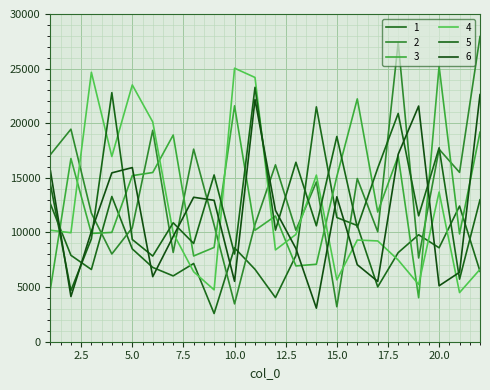

List the labels in order of 1 value, largest first.

14, 4, 1, 21, 15, 16, 19, 20, 10, 5, 18, 2, 13, 8, 6, 11, 3, 22, 7, 17, 12, 9